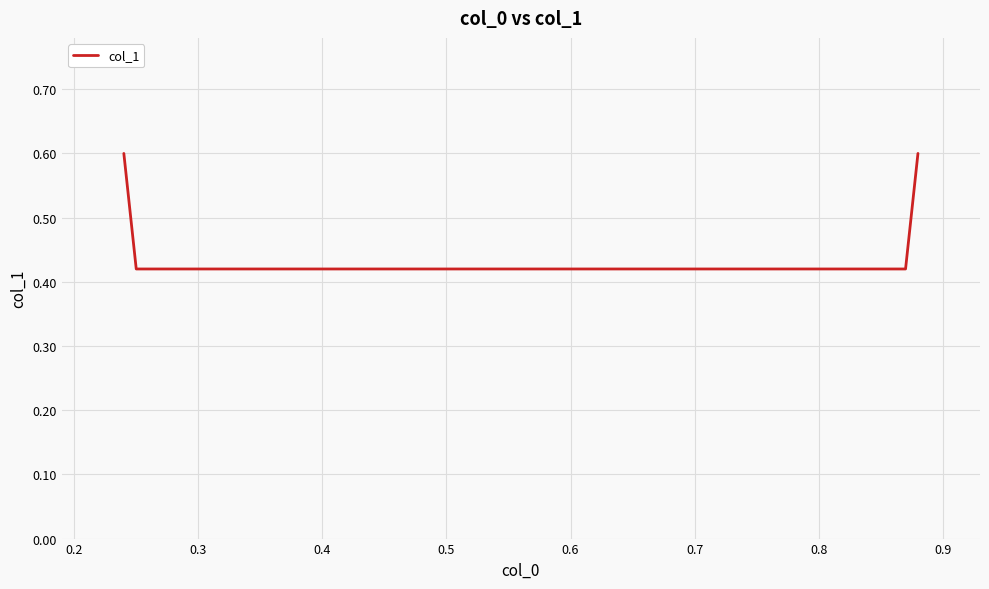

Count the values in the range 0 to 1.

4